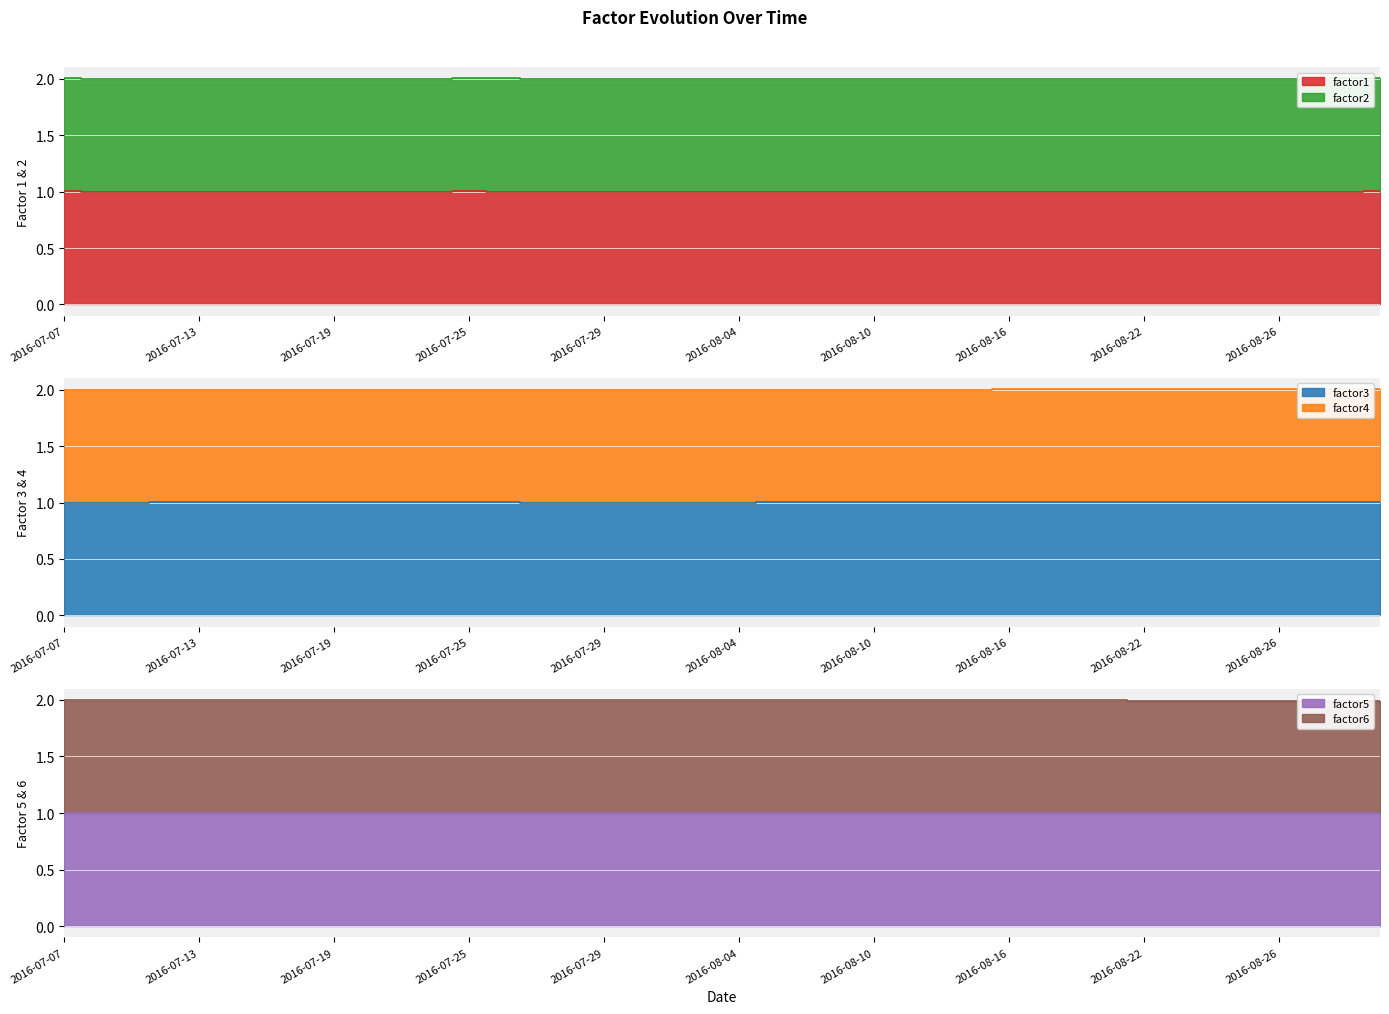

What is the label of the 25th point from the left?

2016-08-10